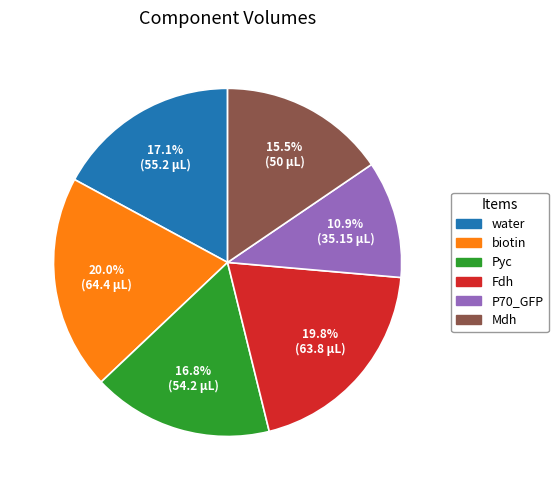

Is there a majority slice in this chart?

No